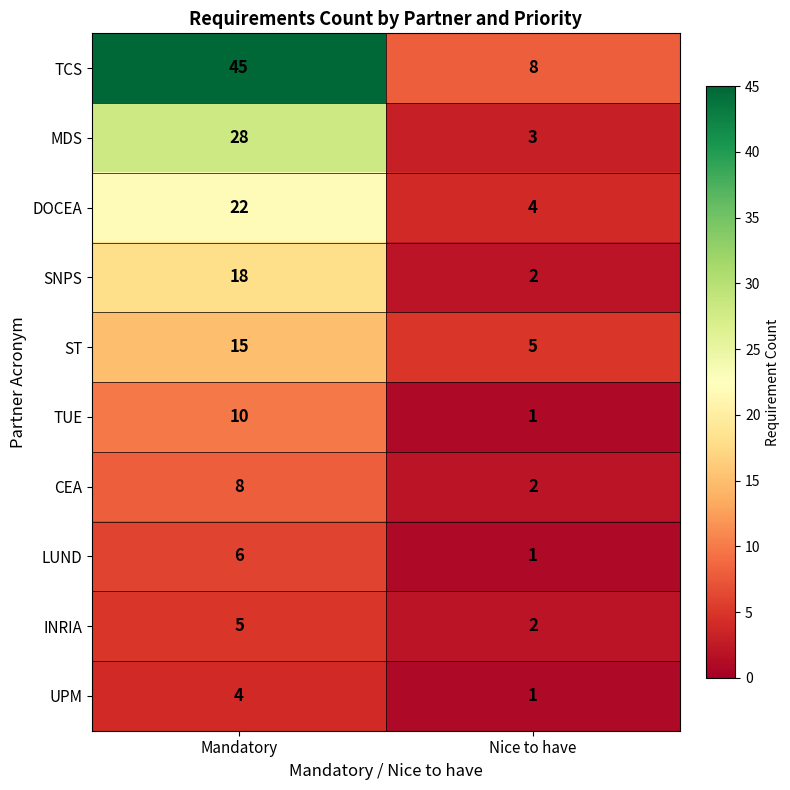

What is the difference between the INRIA values at Nice to have and Mandatory?

3